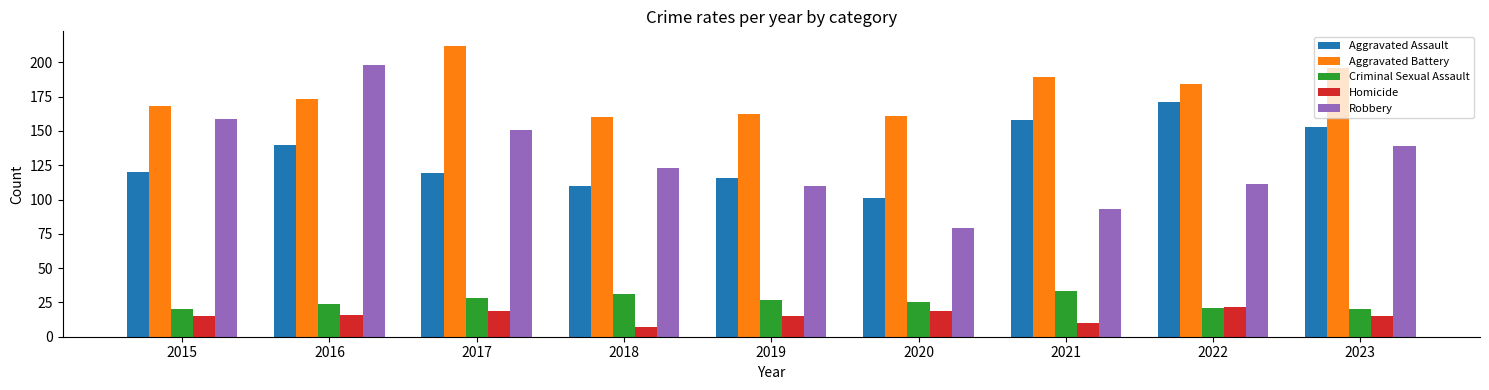

At which category does the chart reach its peak across all series?

2017